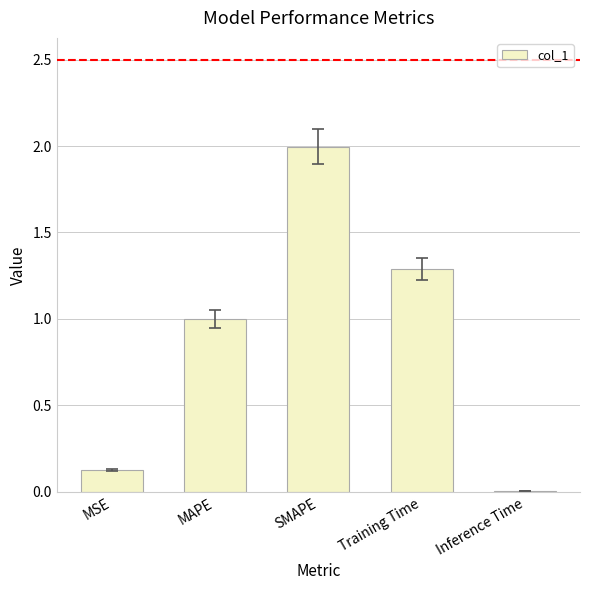

What is the greatest value displayed?

2.0